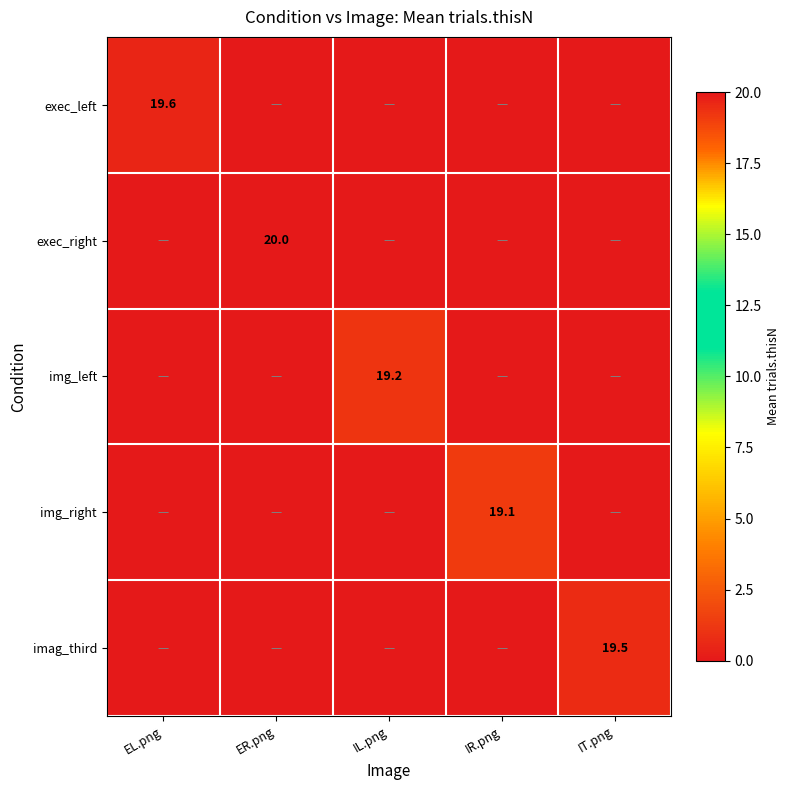

The value of exec_right at ER.png is 20.0. True or false?

True